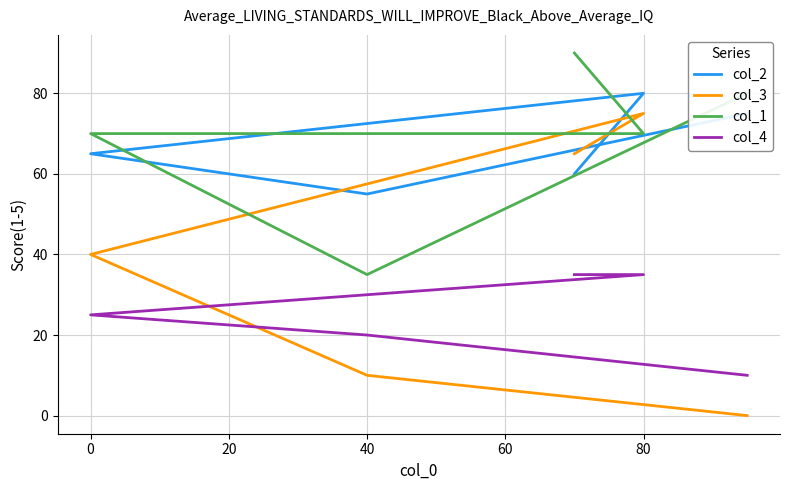

Which series has the largest total across all categories?

col_1